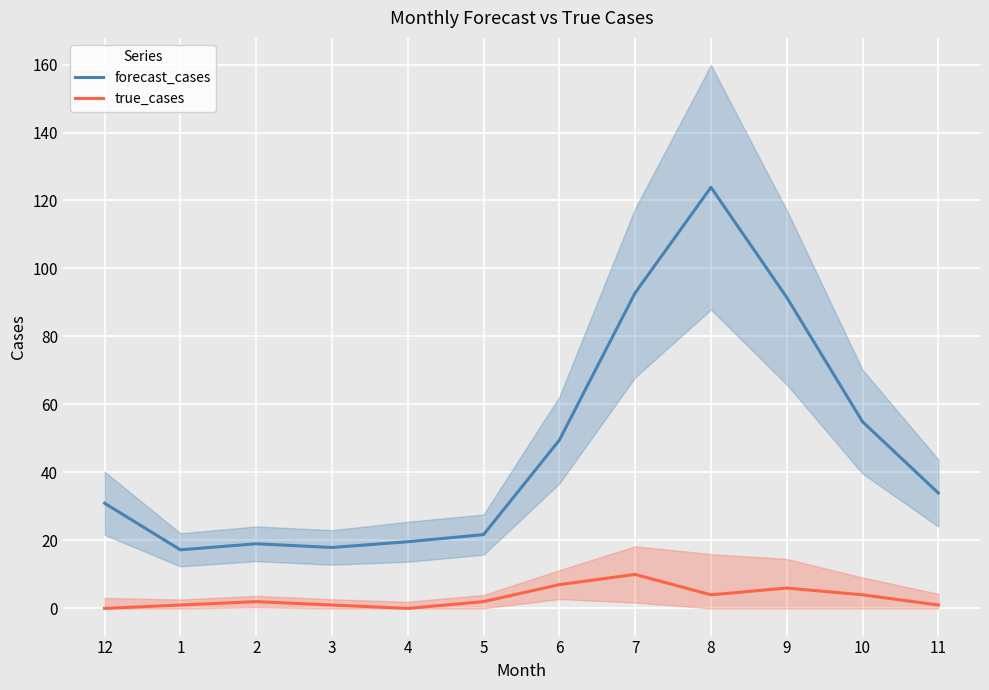

Is it true that true_cases equals 0.0 at 12?

True